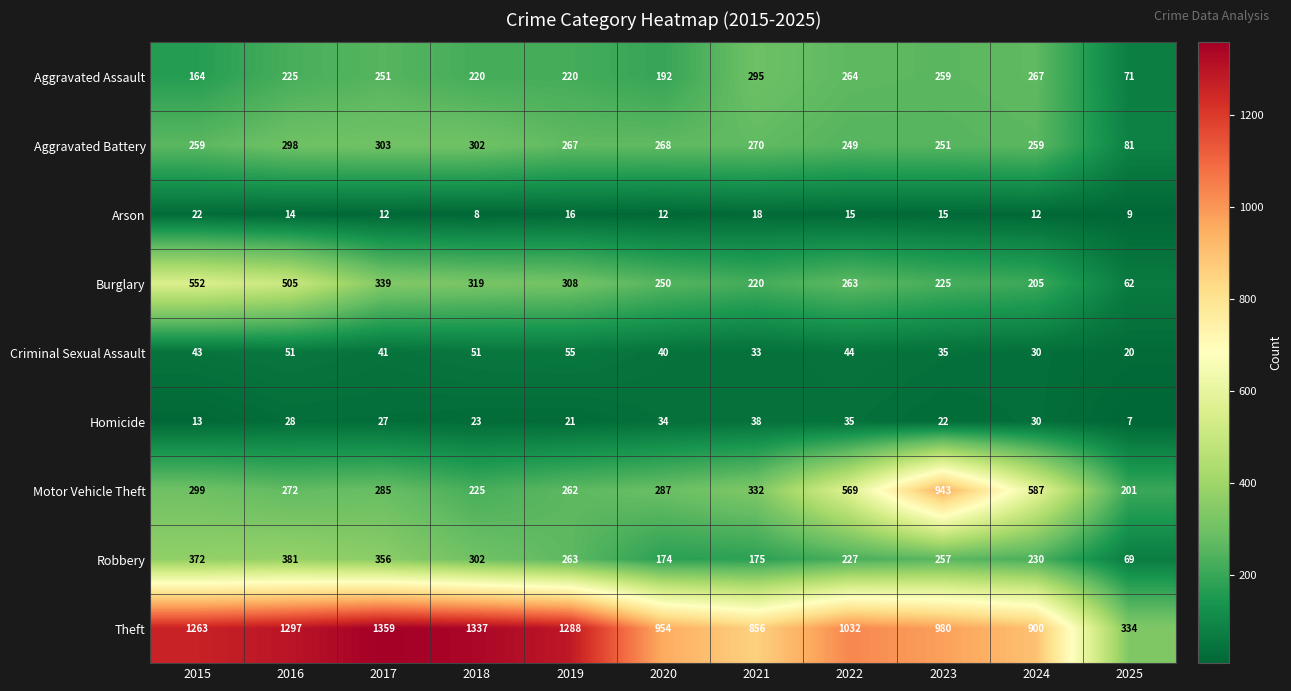

Count the number of categories in the chart.

11